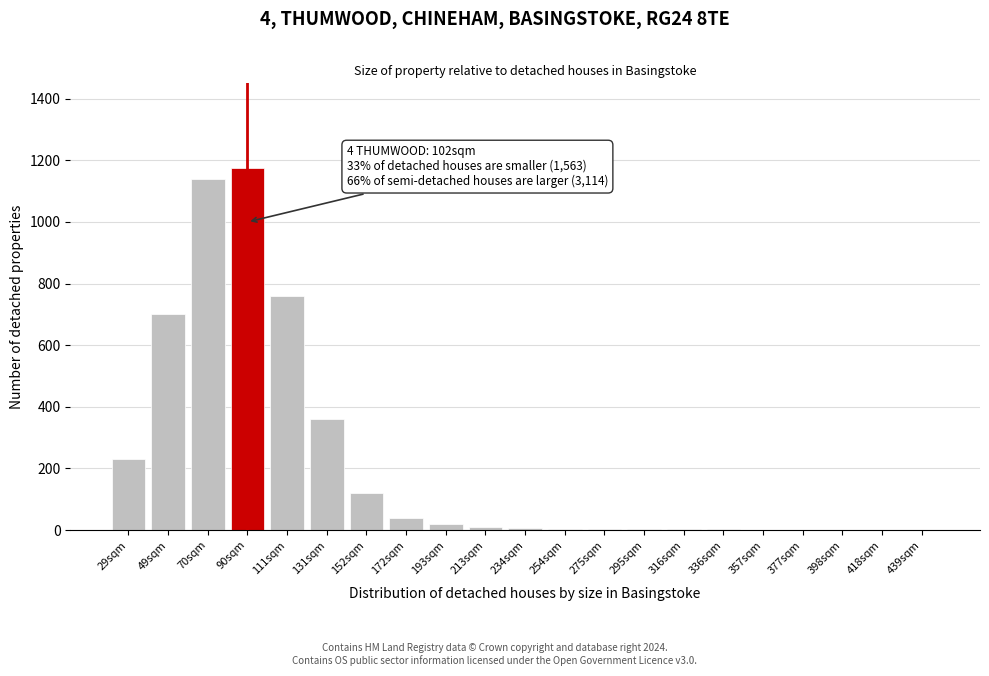

Where is the data nearest to the value 587?

49sqm